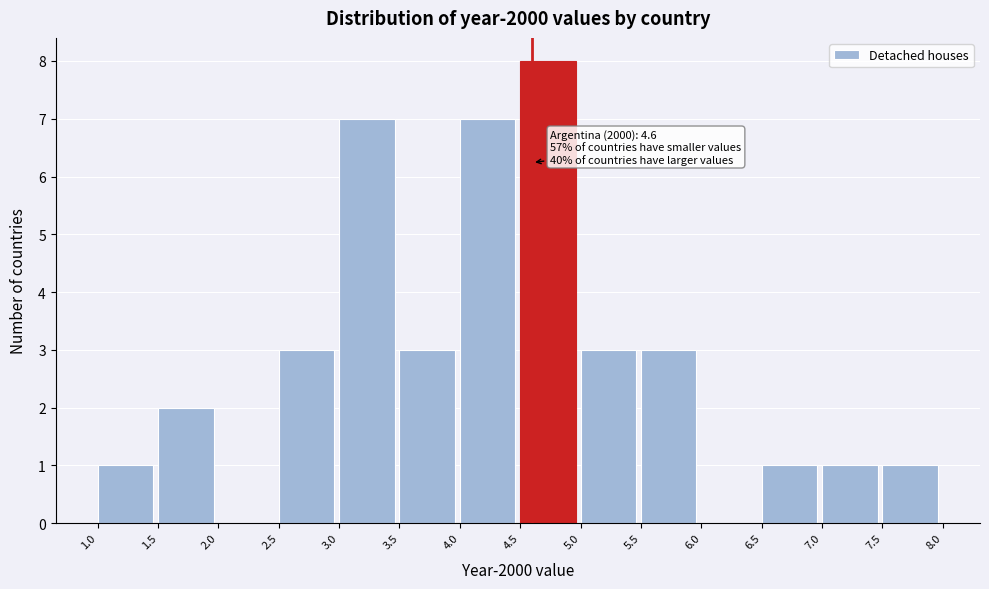

Over which range of the x-axis is the bar tallest?

4.5 to 5.0